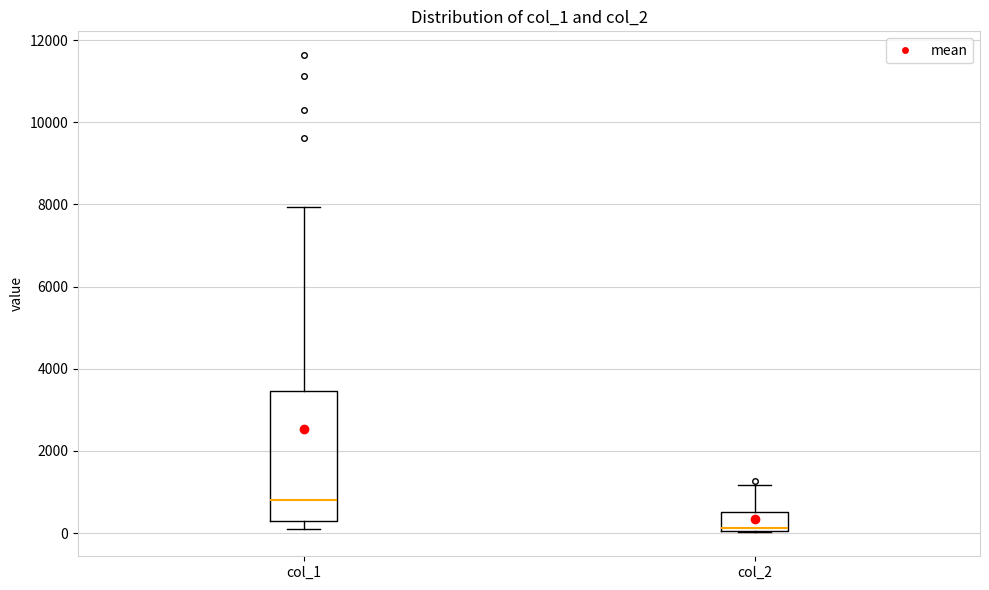

Reading left to right, transcribe this box plot: for each box, give where its median line is, the range the box spans, and where its two whiskers end, as read against the y-axis. The values are not printed on the chart, so give them approximately, as read against the axis.

col_1: median 800, box 200 to 3400, whiskers 200 (just below the box's lower edge) to 8000
col_2: median 200, box 0 to 600, whiskers 0 to 1200